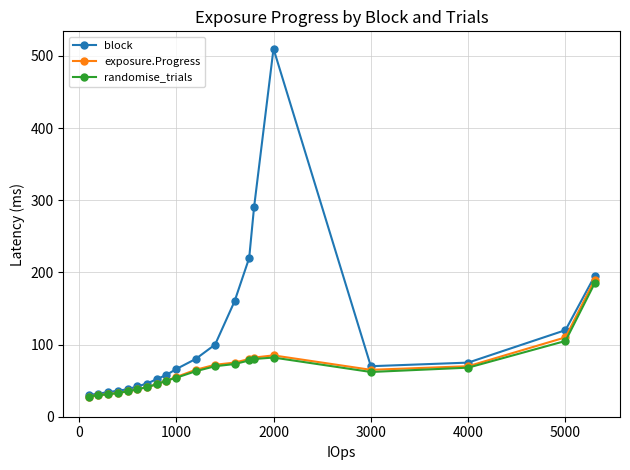

What is the maximum value shown in the chart?

510